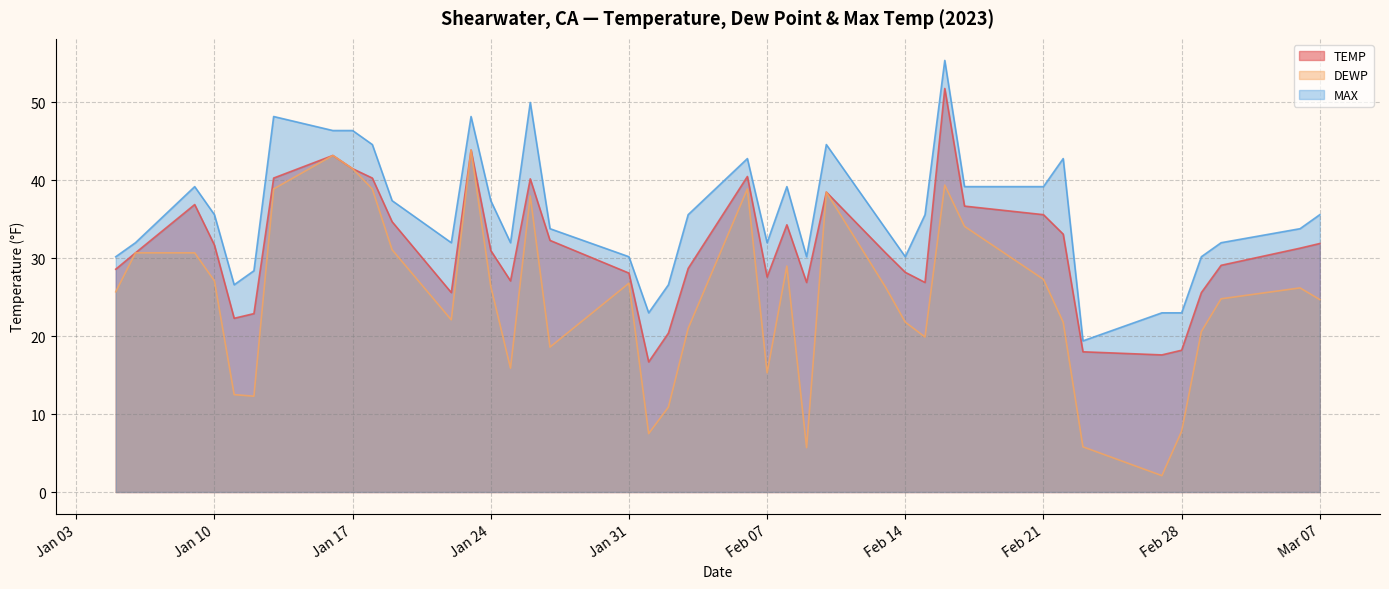

At which category does TEMP reach its first local peak?

2023-01-09